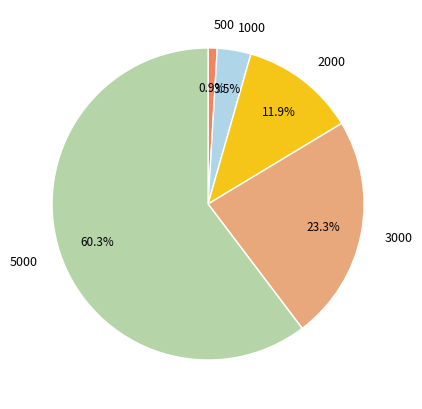

How many slices are in this pie chart?

5